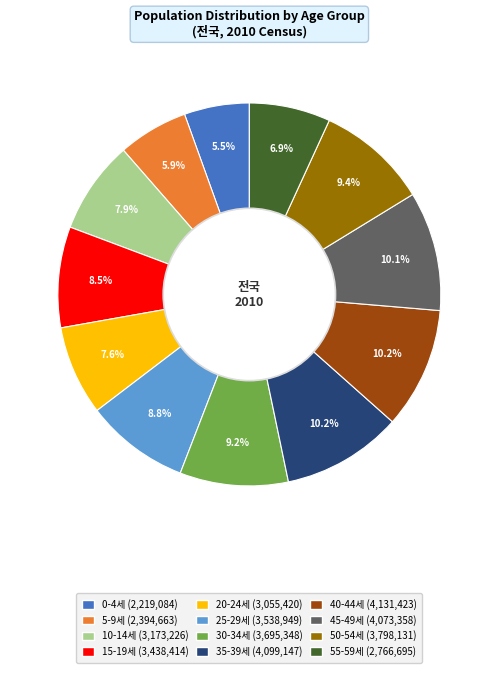

How many slices are in this pie chart?

12